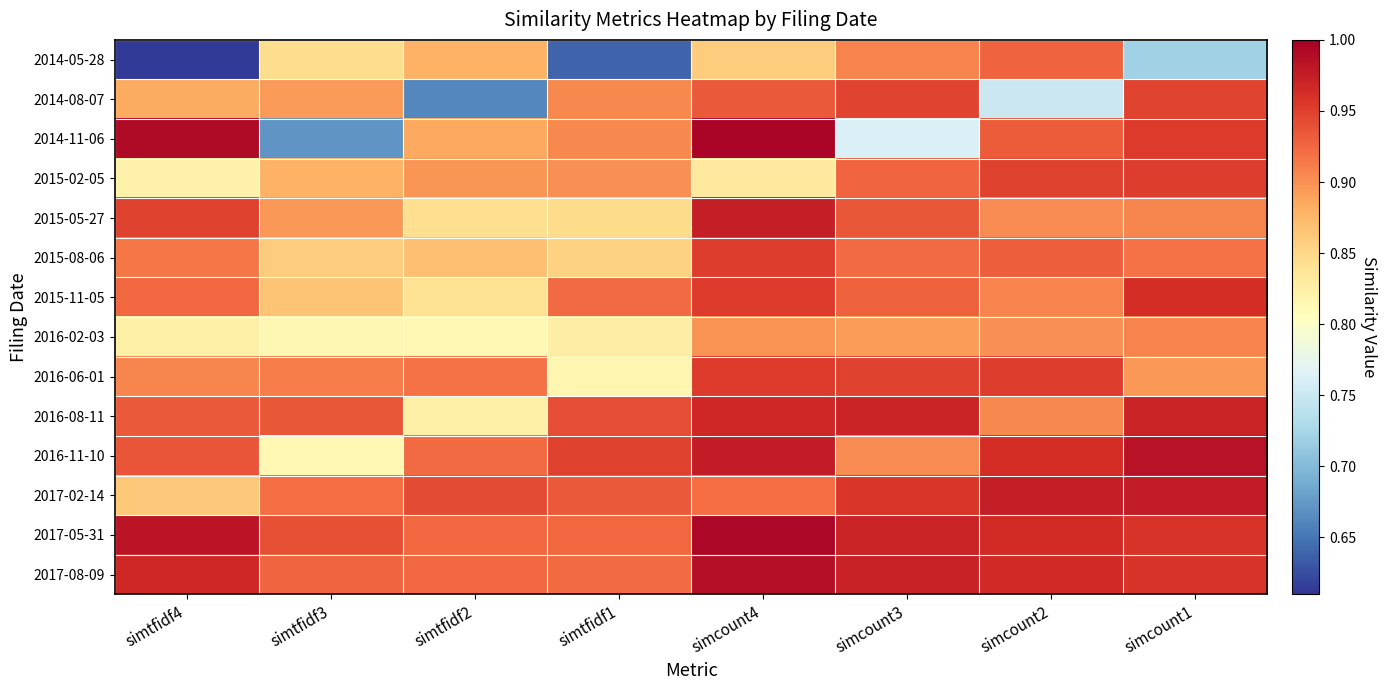

Which series has the largest total across all categories?

2017-05-31